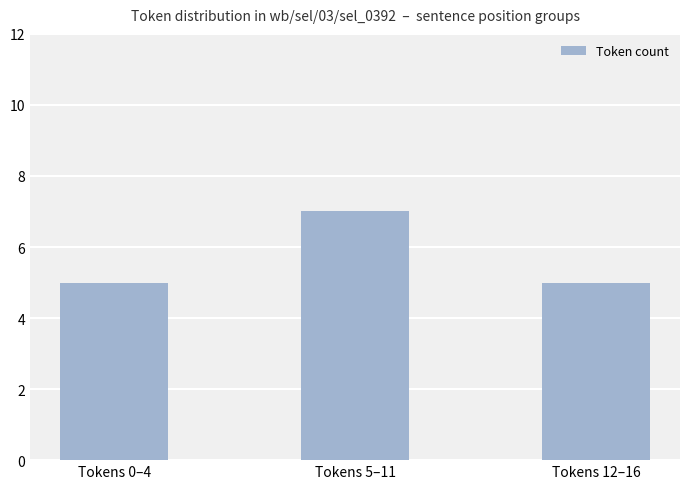

What is the value of the 2nd bar from the left?

7